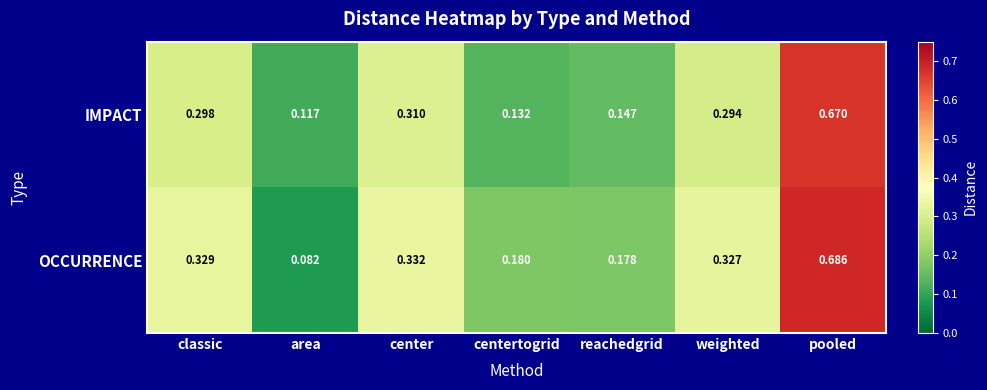

Rank the series by their maximum value, from highest to lowest.

OCCURRENCE, IMPACT